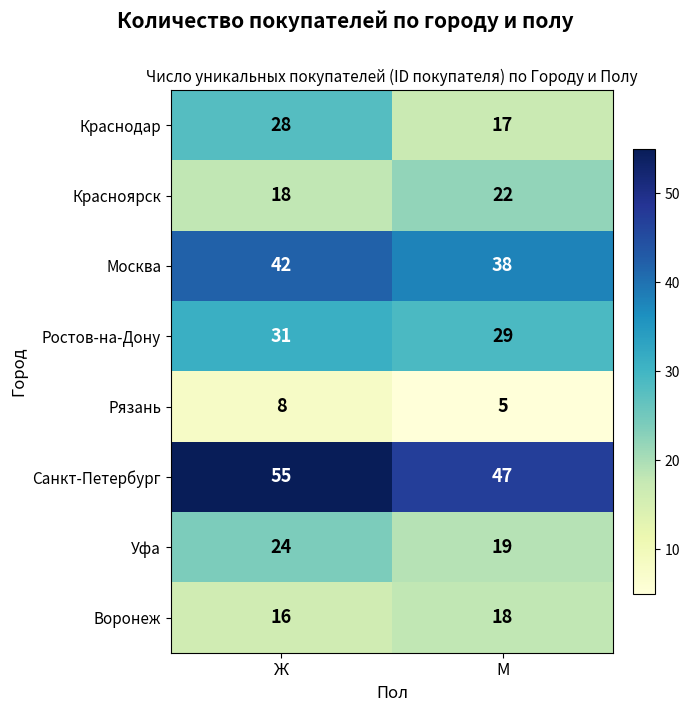

List the series in order of their peak value, lowest first.

Рязань, Воронеж, Красноярск, Уфа, Краснодар, Ростов-на-Дону, Москва, Санкт-Петербург